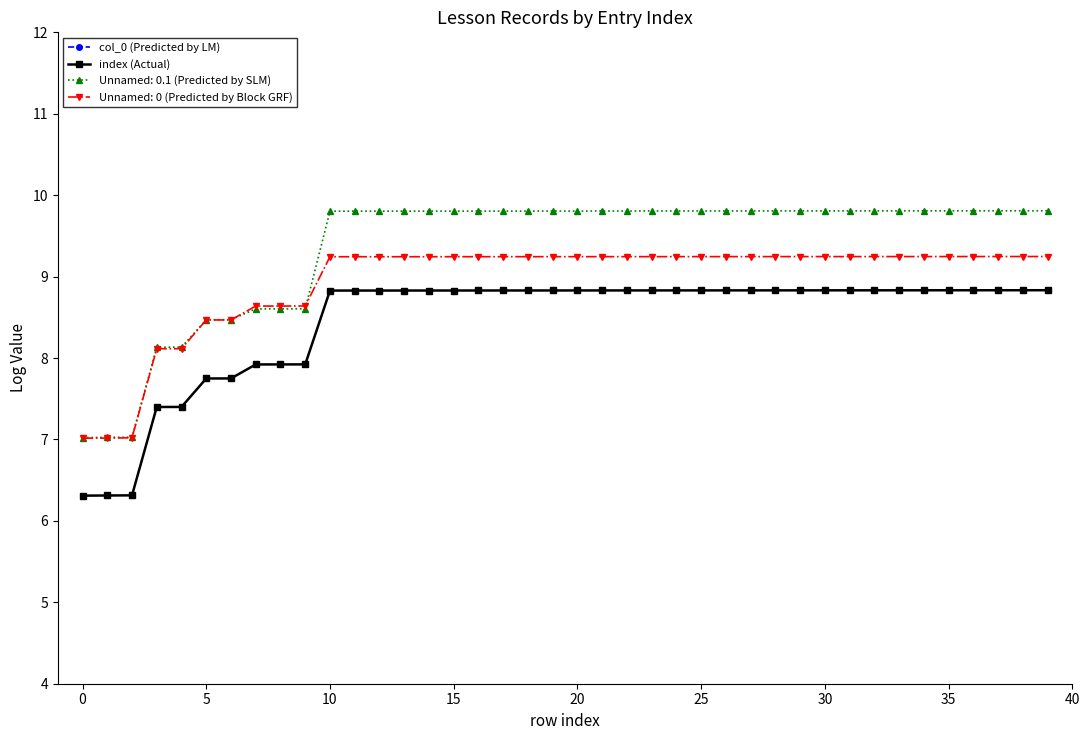

The value of index (Actual) at 17 is 8.8. True or false?

True